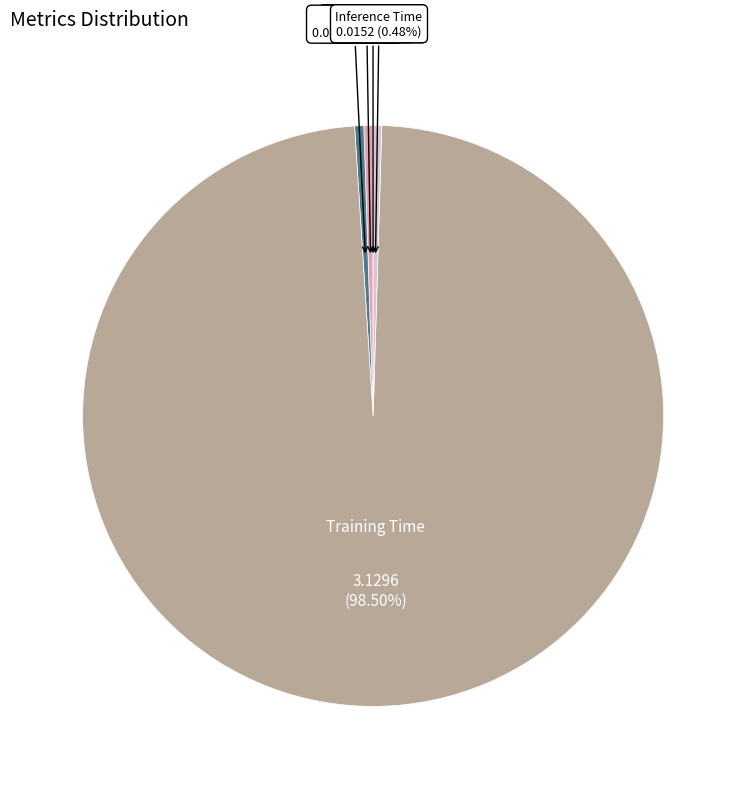

Does any single category account for the majority?

Yes